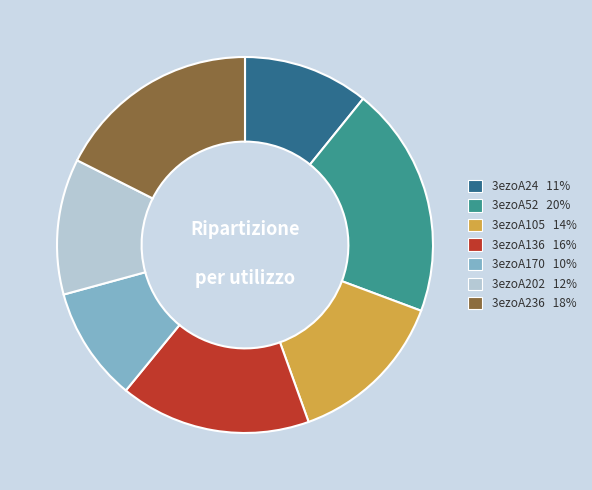

Which category has the smallest portion of the pie?

3ezoA170